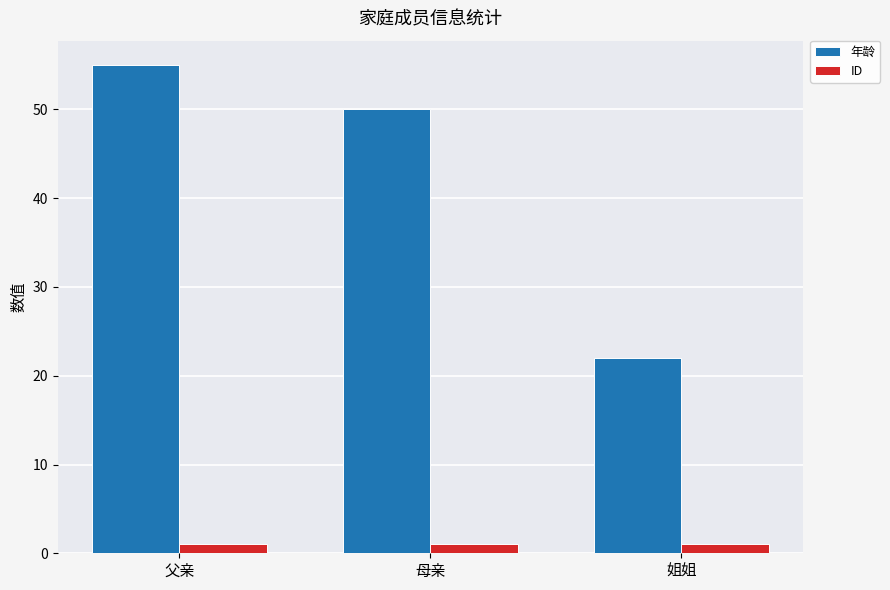

What position from the left is 姐姐?

3